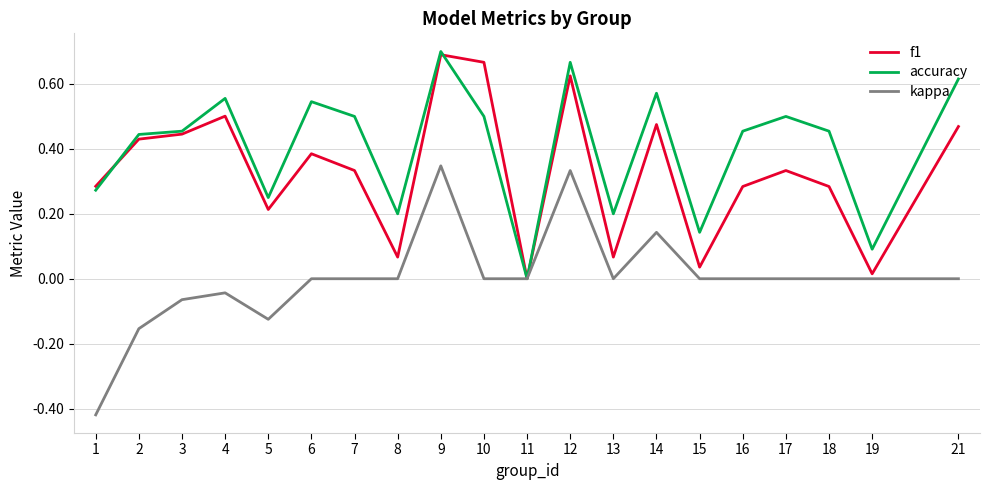

True or false: accuracy has more than 1 points higher than both neighbors.

True